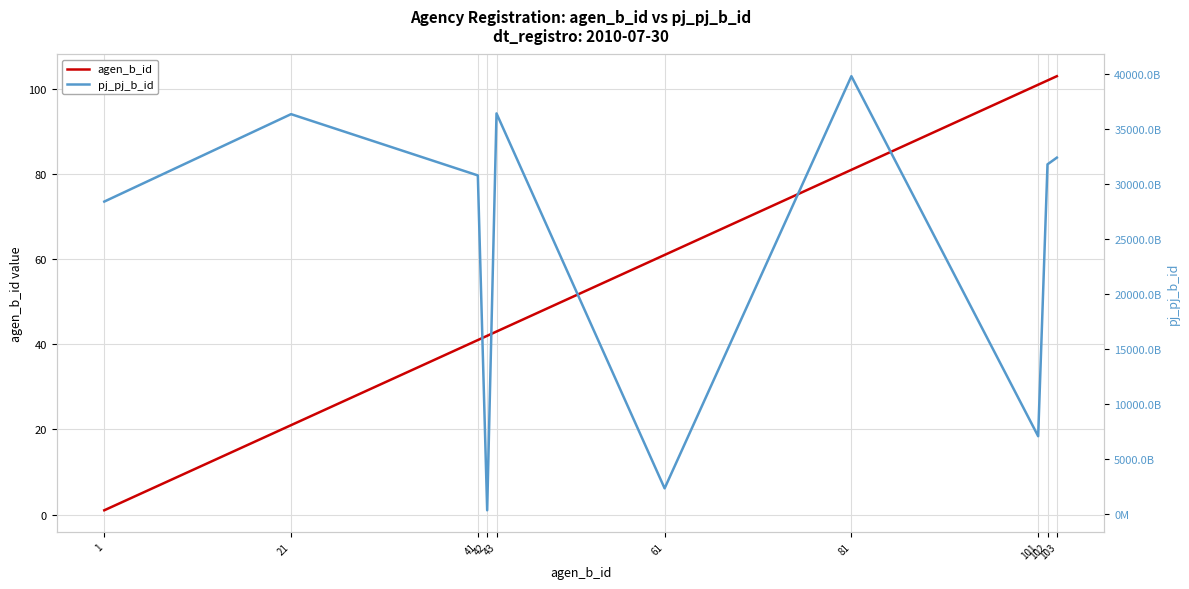

True or false: pj_pj_b_id and agen_b_id cross at least once.

False